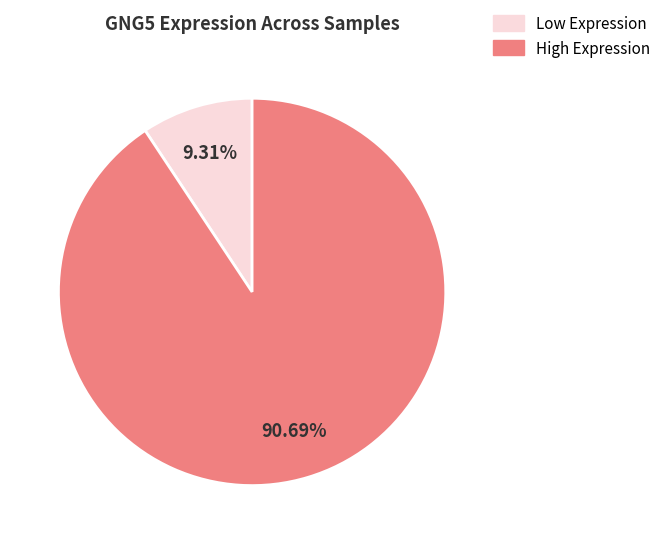

Is High Expression the majority of the pie?

Yes